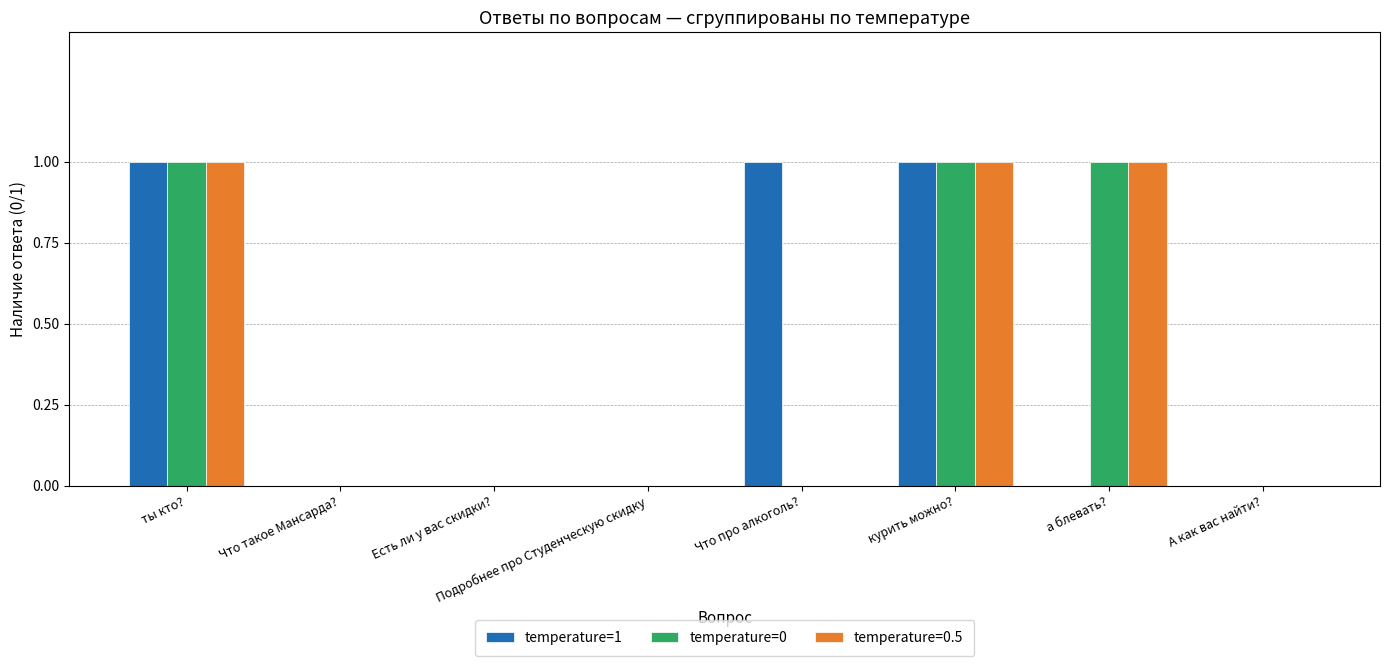

Between ты кто? and а блевать?, which series saw the biggest shift?

temperature=1